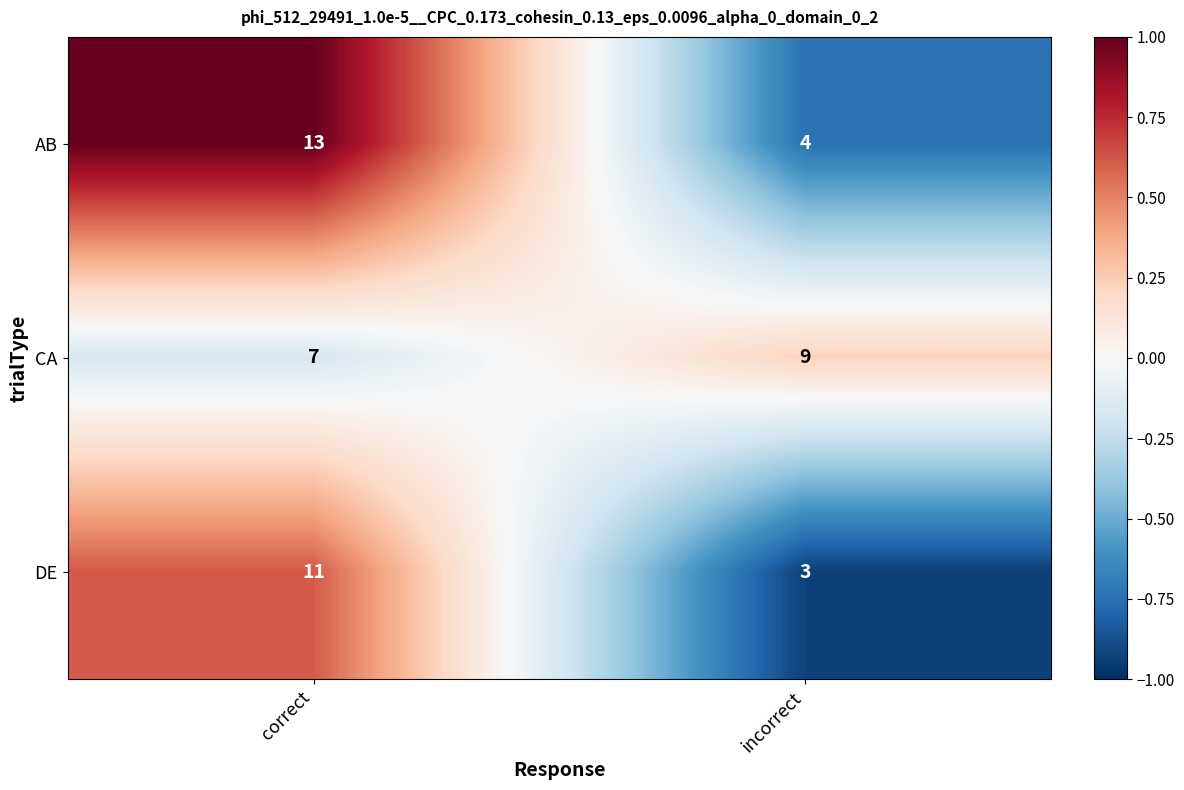

Rank the series at incorrect from lowest to highest value.

DE, AB, CA